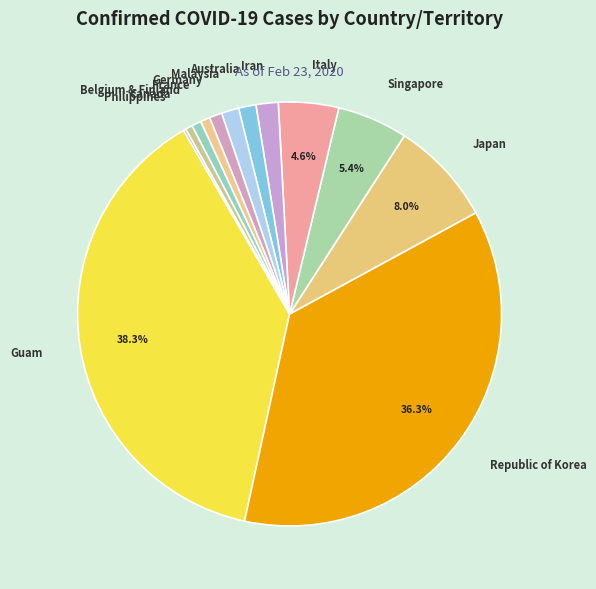

Which slice is the largest?

Guam